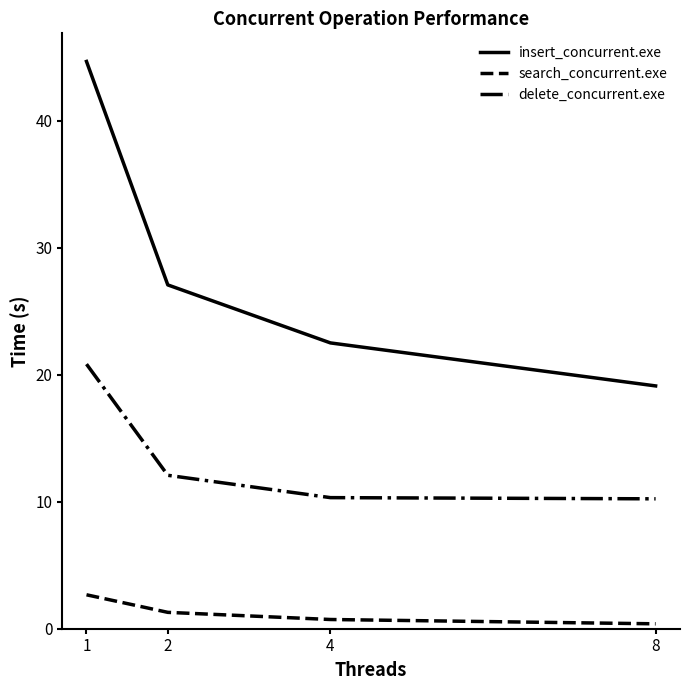

At 2, list the series in order from largest to smallest.

insert_concurrent.exe, delete_concurrent.exe, search_concurrent.exe